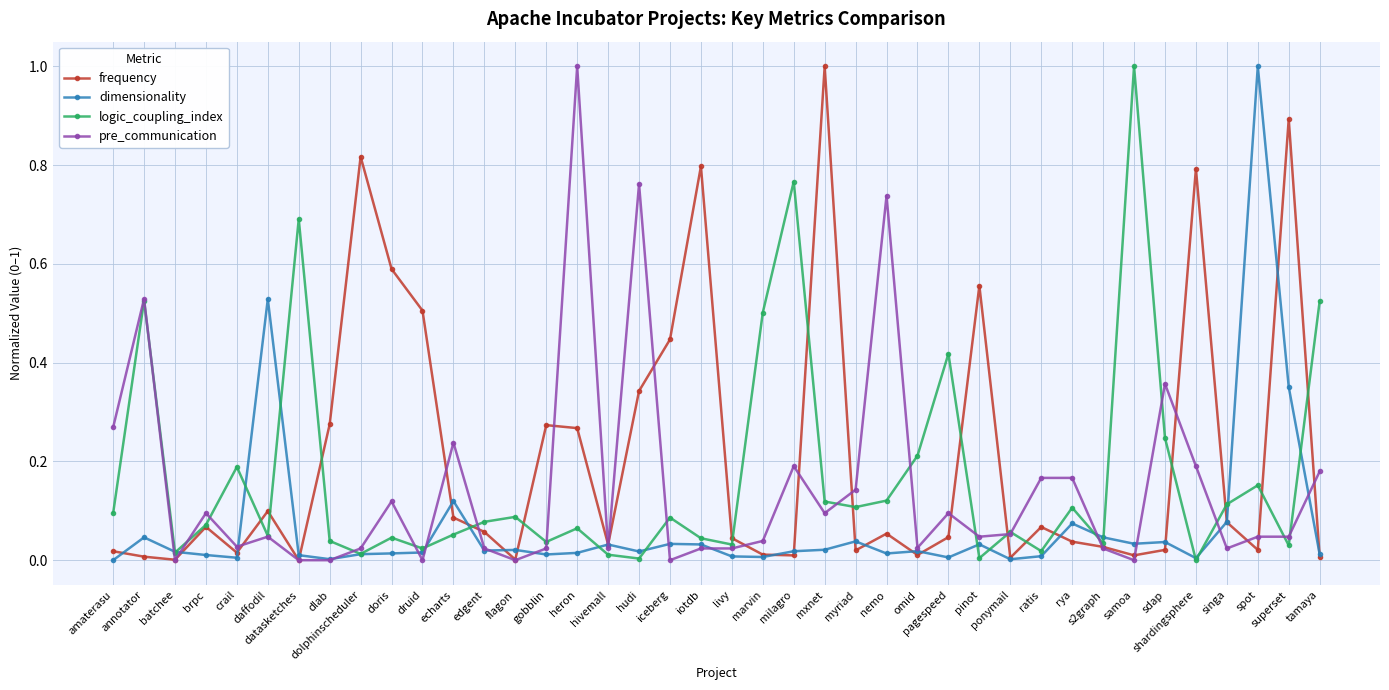

Which series ends up on top after the final intersection of frequency and pre_communication?

pre_communication